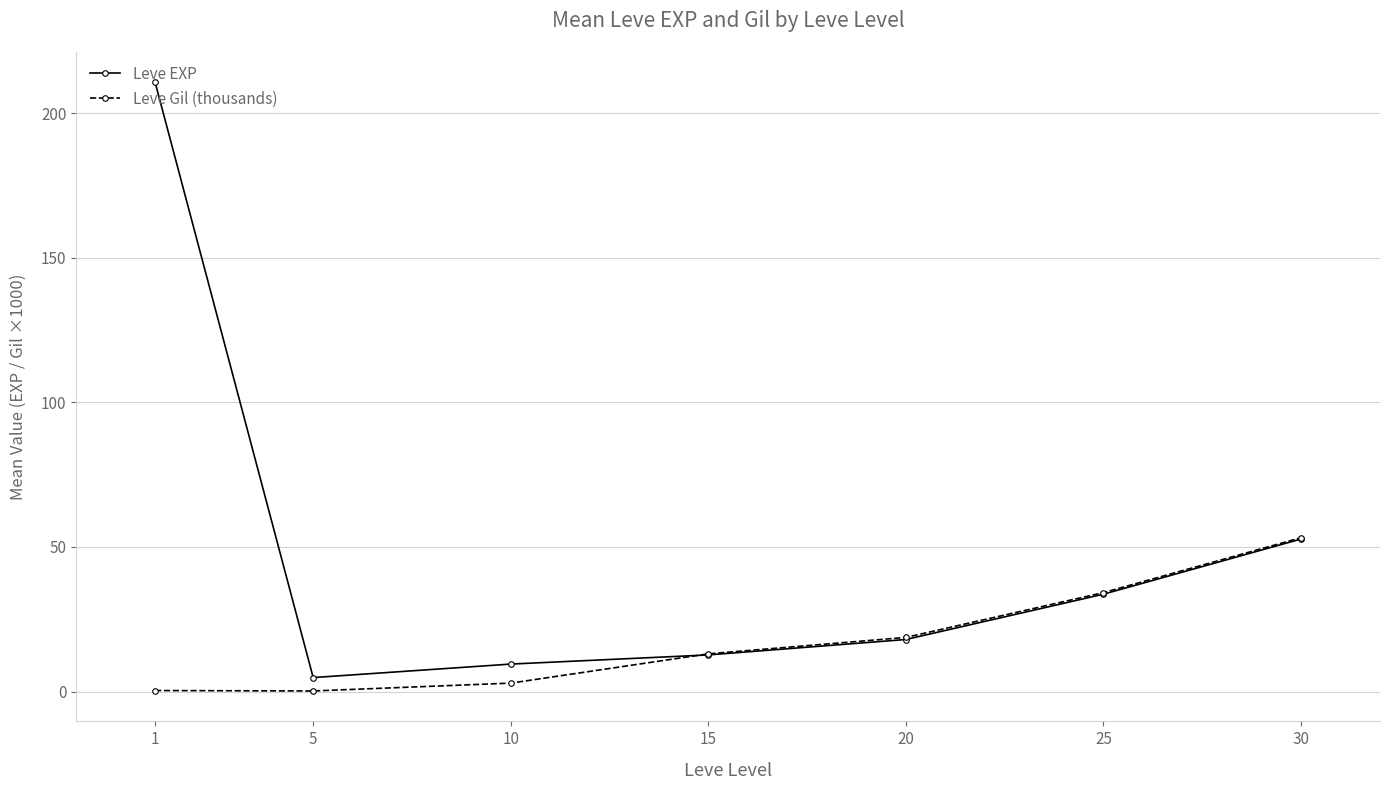

What is the spread (max minus min) of values at 15?

0.4